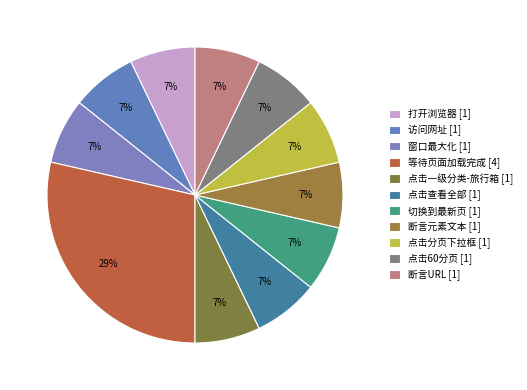

To the nearest percent, what is the difference between the largest and smallest slice percentages?

21%